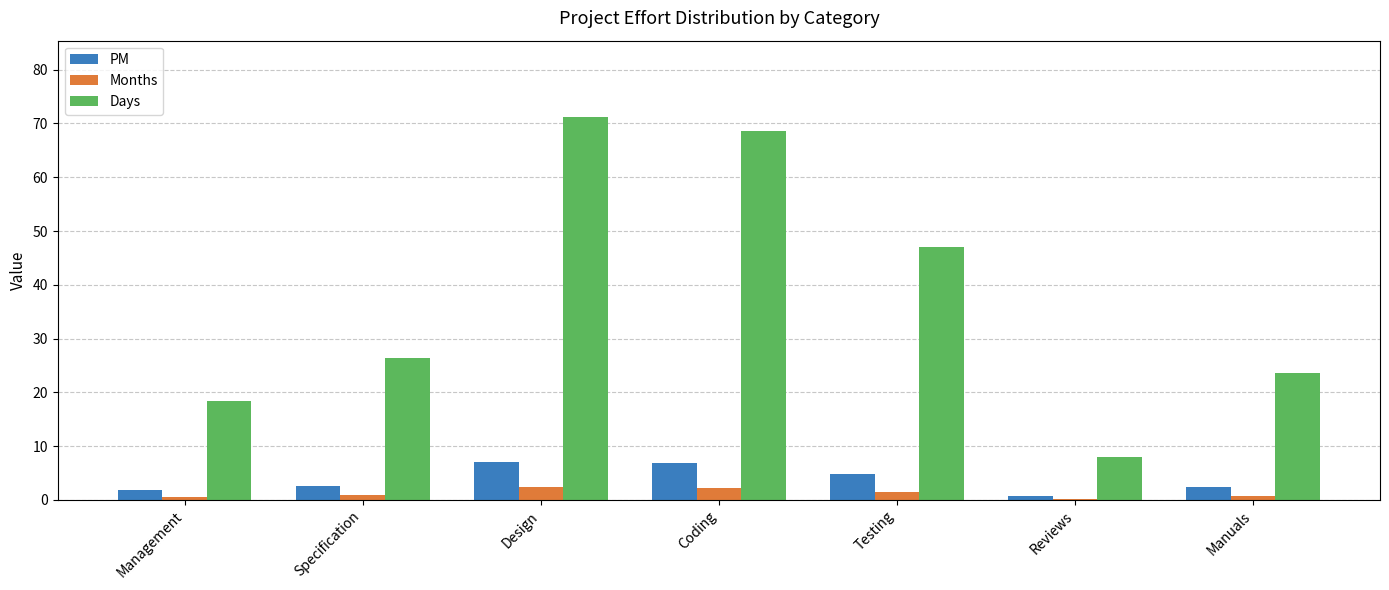

Which series has the widest spread of values?

Days